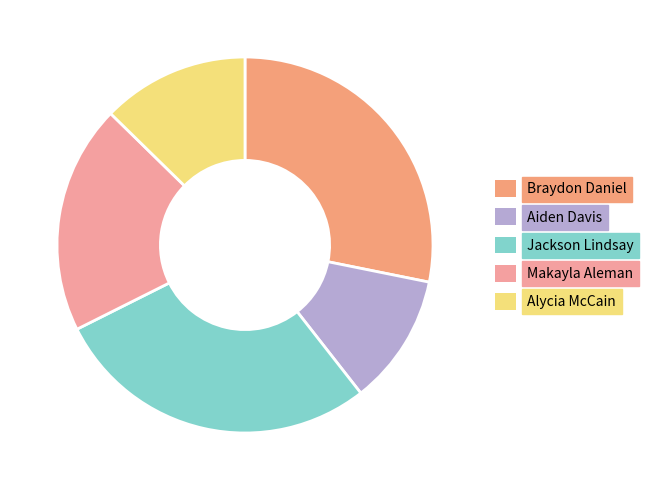

How many slices are in this pie chart?

5